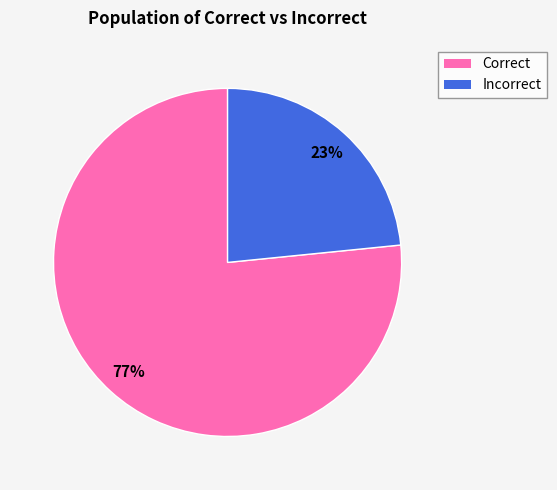

What percentage is the Correct slice, to the nearest percent?

77%